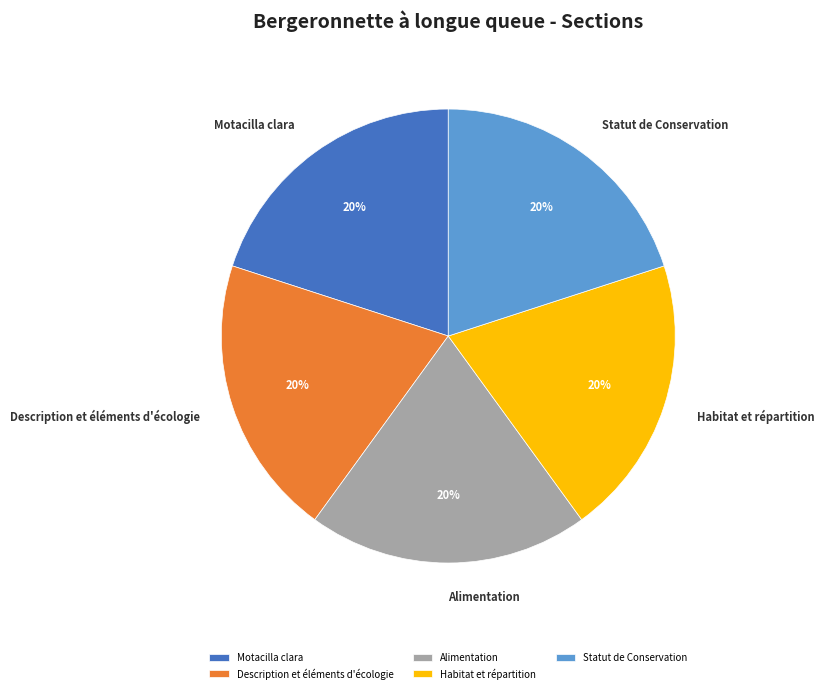

Does Motacilla clara represent more than half of the total?

No